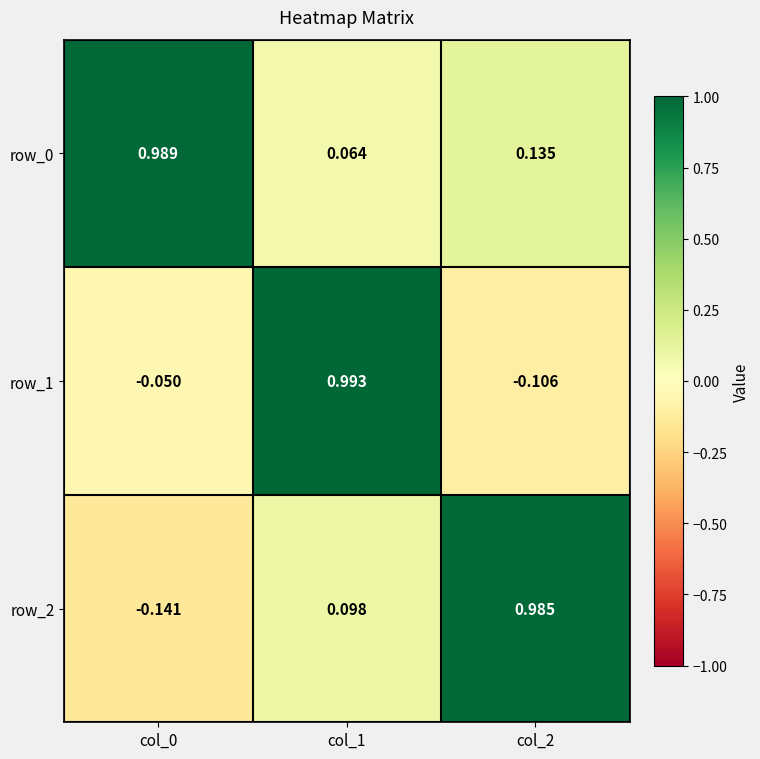

How many series are shown in this chart?

3